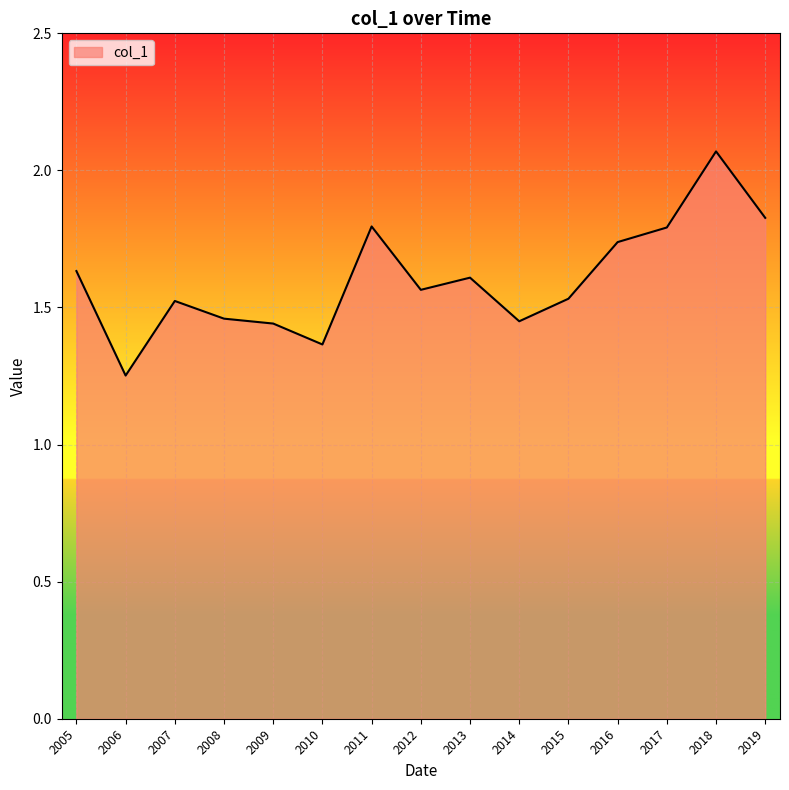

Which label corresponds to the largest value in the chart?

2018